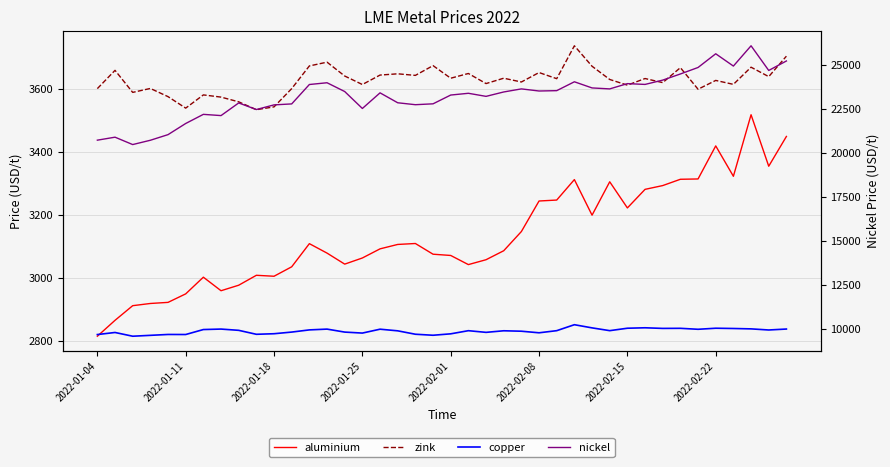

Reading left to right, what are all the values shown in this chart?

aluminium: 2815.5	2866.0	2912.5	2919.5	2923.0	2950.0	3003.0	2960.0	2977.5	3009.0	3006.0	3036.0	3109.5	3079.5	3044.5	3064.0	3093.0	3107.0	3110.0	3076.0	3072.0	3043.0	3058.5	3087.0	3148.0	3245.0	3248.0	3313.0	3200.0	3306.0	3223.0	3282.0	3294.0	3314.0	3315.0	3420.0	3323.5	3519.0	3355.5	3450.0
zink: 3602.0	3660.0	3590.0	3602.5	3576.5	3540.0	3582.0	3575.0	3560.0	3535.0	3544.0	3602.0	3674.0	3686.0	3642.0	3615.0	3645.0	3649.0	3644.0	3675.0	3635.0	3650.0	3618.0	3635.0	3623.0	3653.0	3633.5	3738.0	3673.0	3631.0	3613.0	3634.0	3621.0	3668.5	3600.0	3628.0	3615.5	3670.0	3640.0	3705.0
copper: 9660.0	9778.0	9565.0	9615.0	9665.0	9662.0	9945.0	9972.0	9900.0	9674.5	9707.0	9801.0	9925.0	9970.0	9800.0	9744.0	9965.0	9872.0	9678.0	9620.0	9701.0	9880.0	9785.0	9875.0	9850.0	9760.0	9881.0	10220.5	10040.0	9882.0	10020.0	10045.5	10010.0	10015.0	9960.0	10020.0	10005.0	9983.0	9920.0	9974.0
nickel: 20730.0	20900.0	20480.0	20725.0	21045.0	21680.0	22200.0	22130.0	22850.0	22475.0	22740.0	22795.0	23900.0	24000.0	23500.0	22535.0	23425.0	22860.0	22750.0	22800.0	23300.0	23400.0	23225.0	23475.0	23650.0	23530.0	23550.0	24055.0	23705.0	23650.0	23950.0	23905.0	24150.0	24500.0	24870.0	25650.0	24950.0	26105.0	24700.0	25240.0